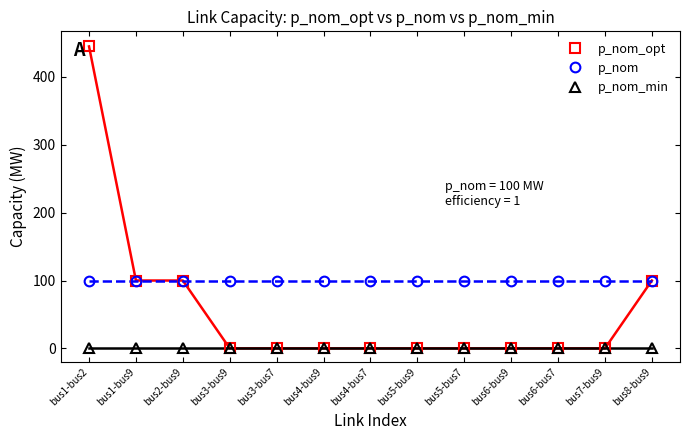

At how many categories does at least one series exceed 380?

1